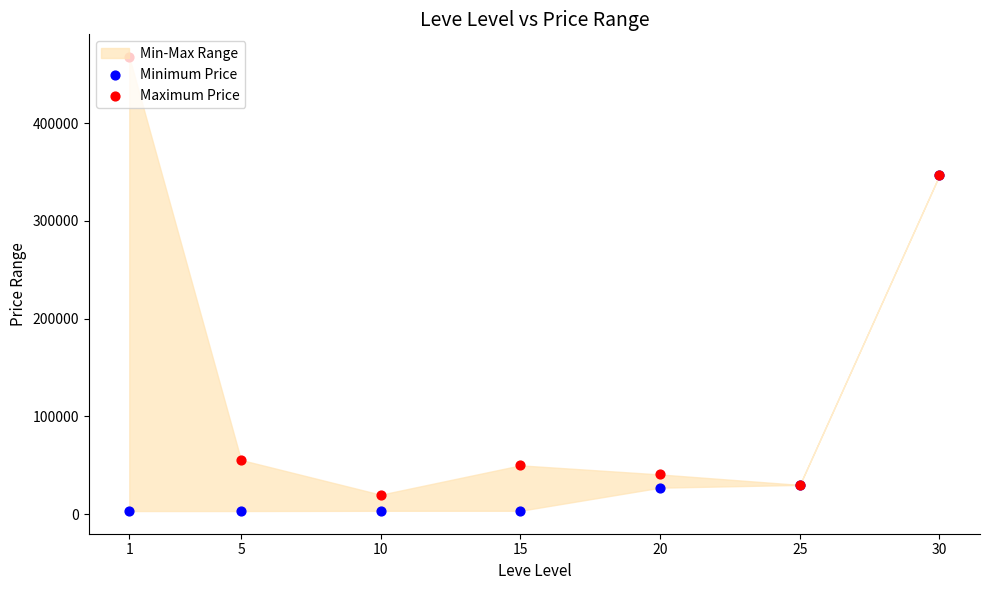

What is the total value across all series at 10?

23539